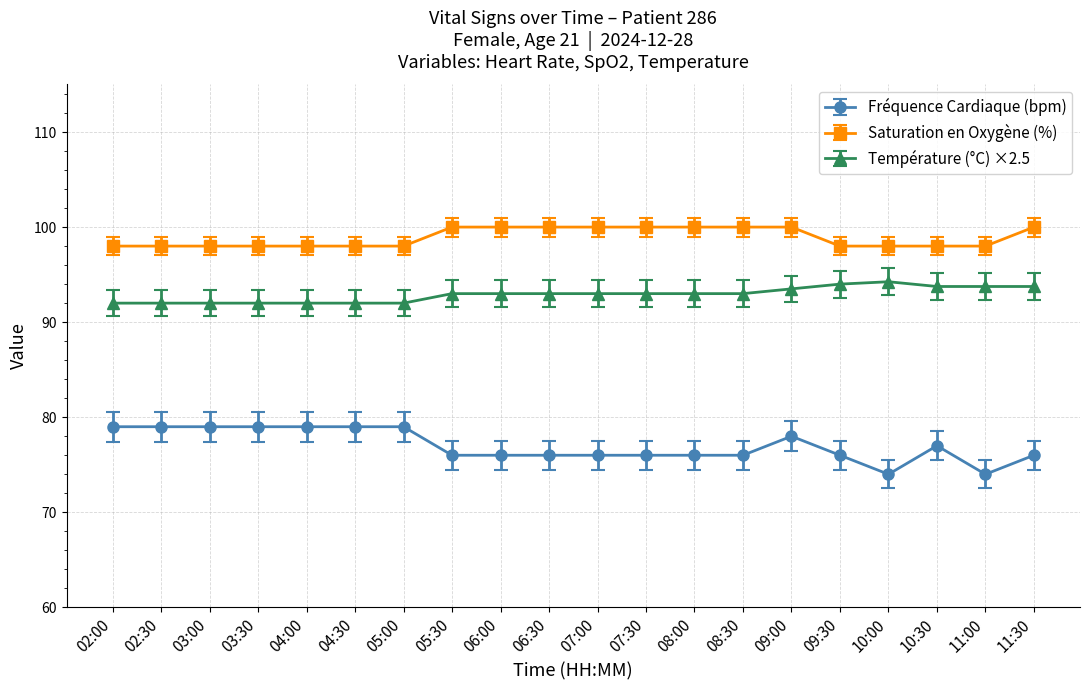

The Saturation en Oxygène (%) series shows 100.0 at 09:00. True or false?

True